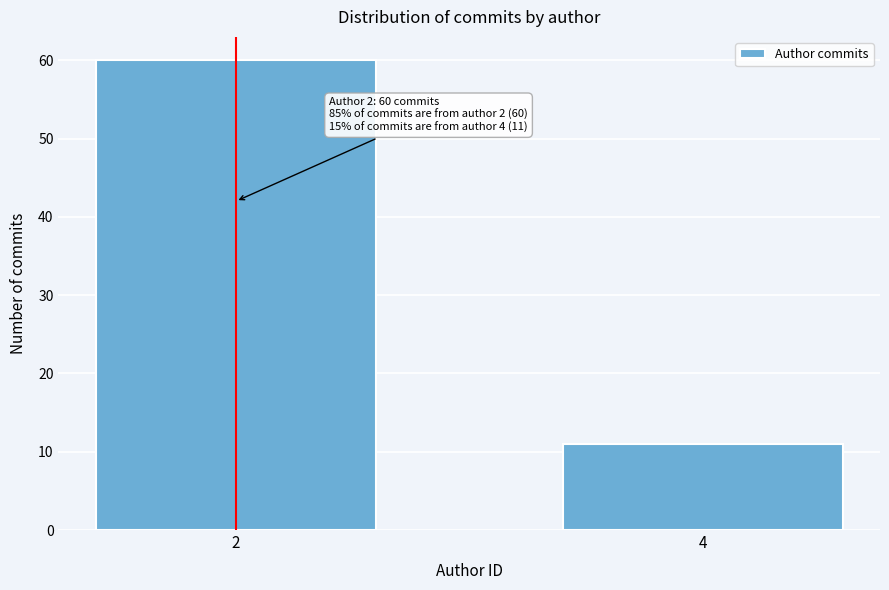

Reading right to left, transcribe all the data shown in this chart.

4=11	2=60